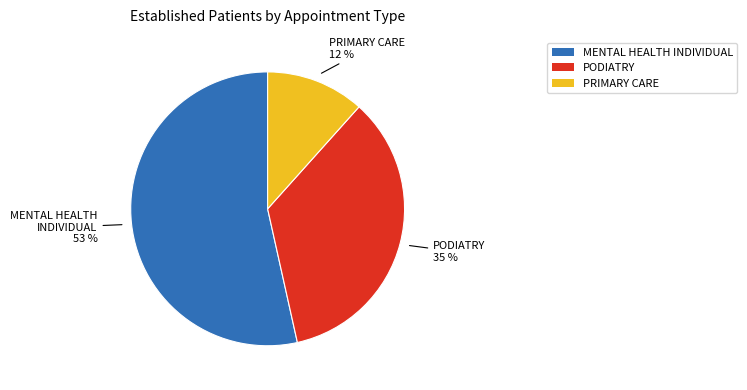

How many segments does this pie chart have?

3